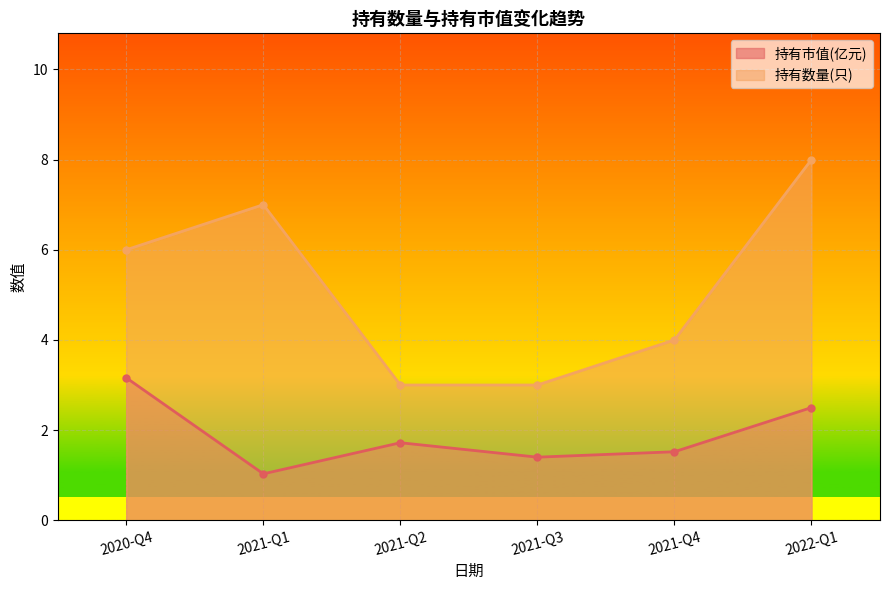

True or false: 持有数量(只) and 持有市值(亿元) cross at least once.

False